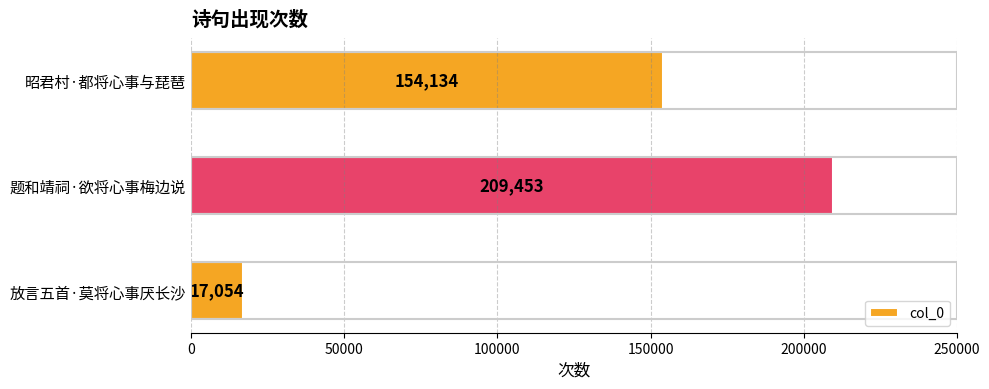

Which category has the lowest value across all series?

放言五首·莫将心事厌长沙